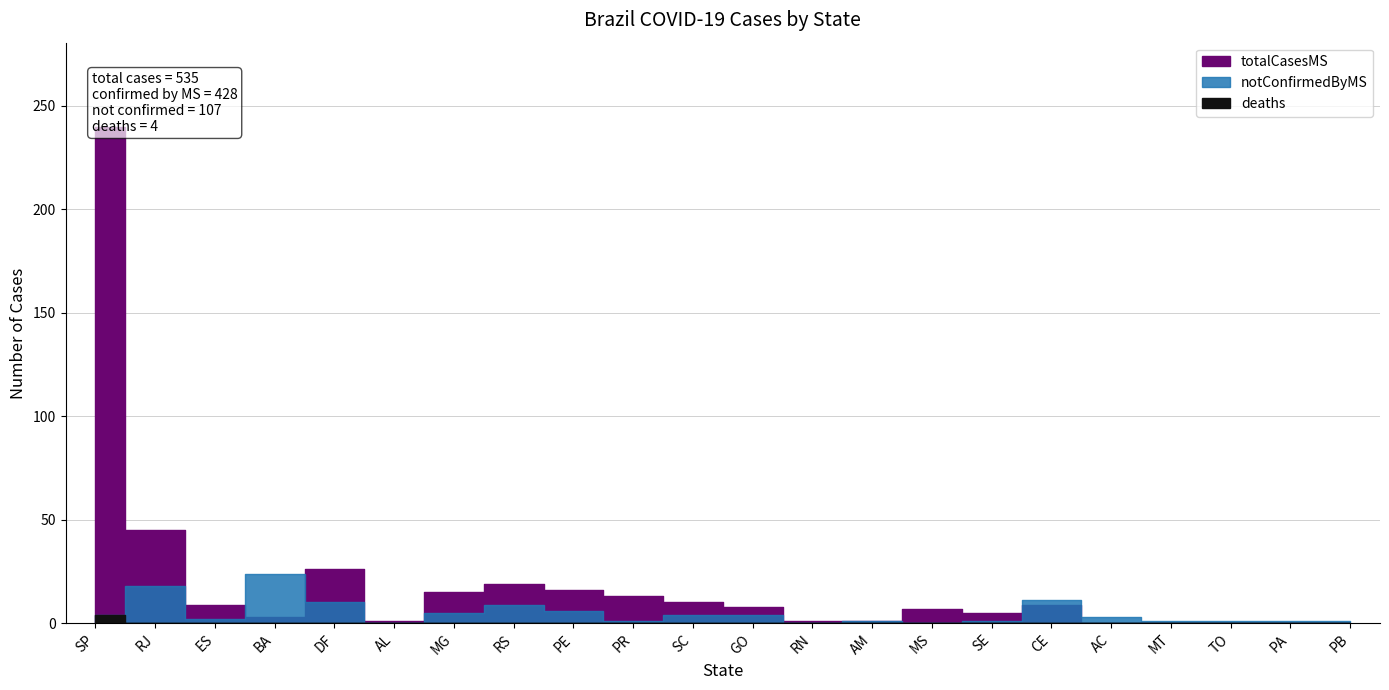

What is the sum of the notConfirmedByMS values at RS and CE?

20